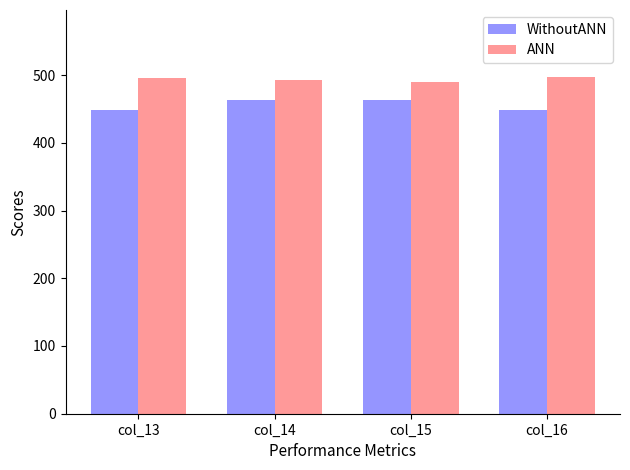

Does the chart contain stacked bars?

No